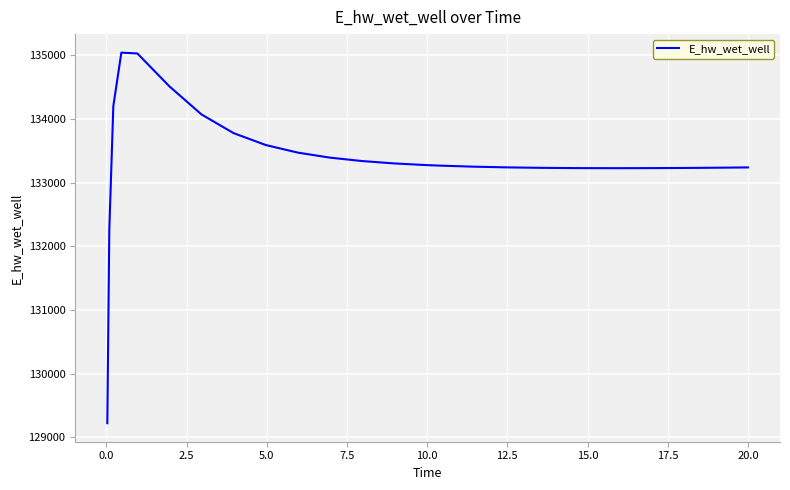

What is the average value?

133359.1